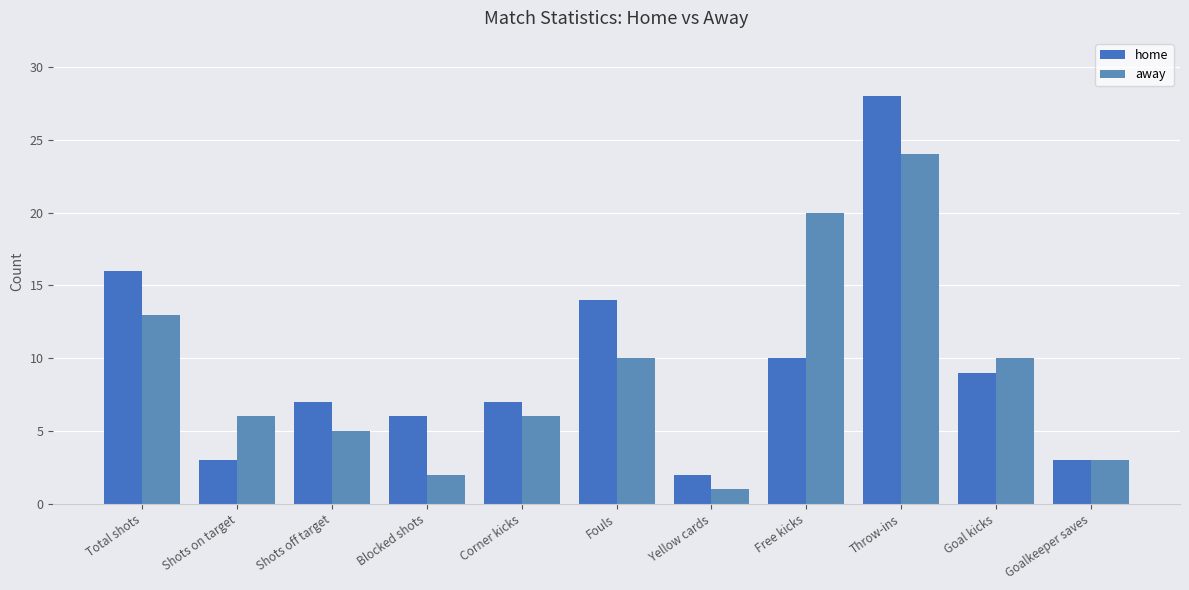

How many data points does each series have?

11